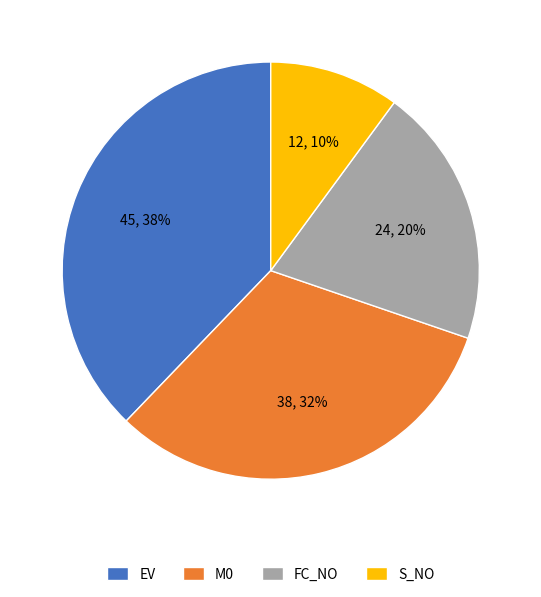

Which slice is the largest?

EV